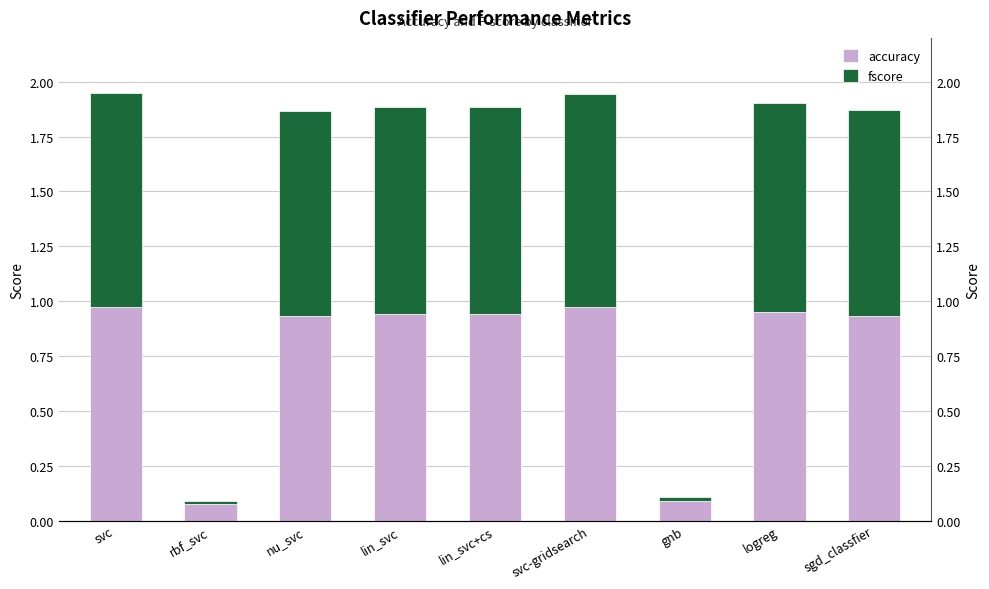

Which series changed the most between lin_svc and sgd_classfier?

accuracy